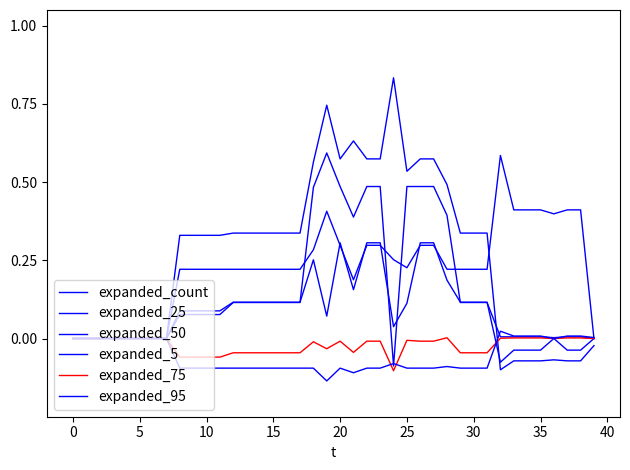

Does the chart display data point markers on the line(s)?

No